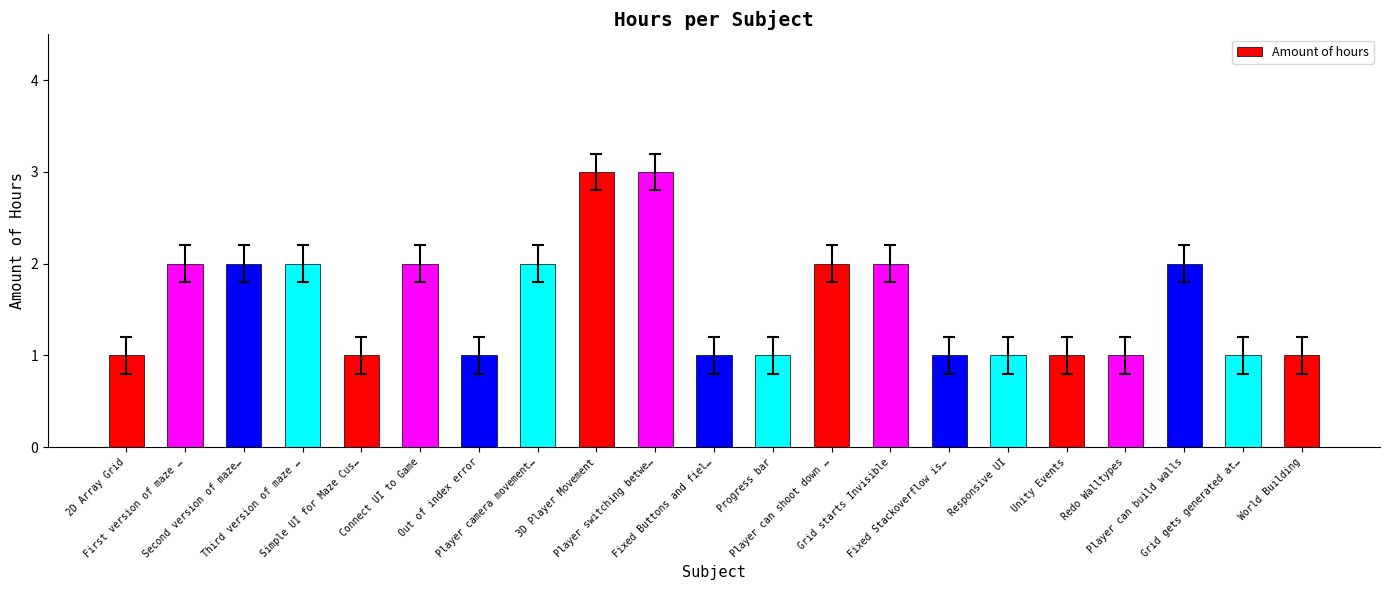

What is the maximum value shown in the chart?

3